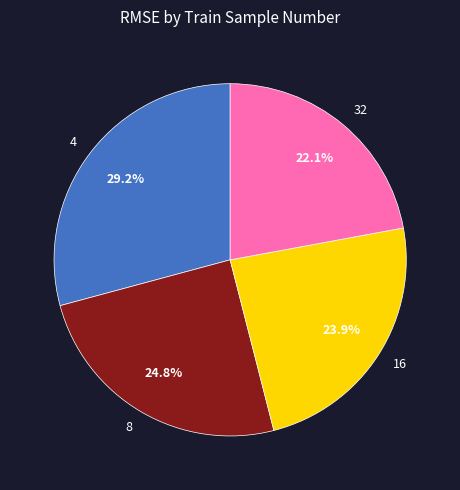

Does 4 represent more than half of the total?

No